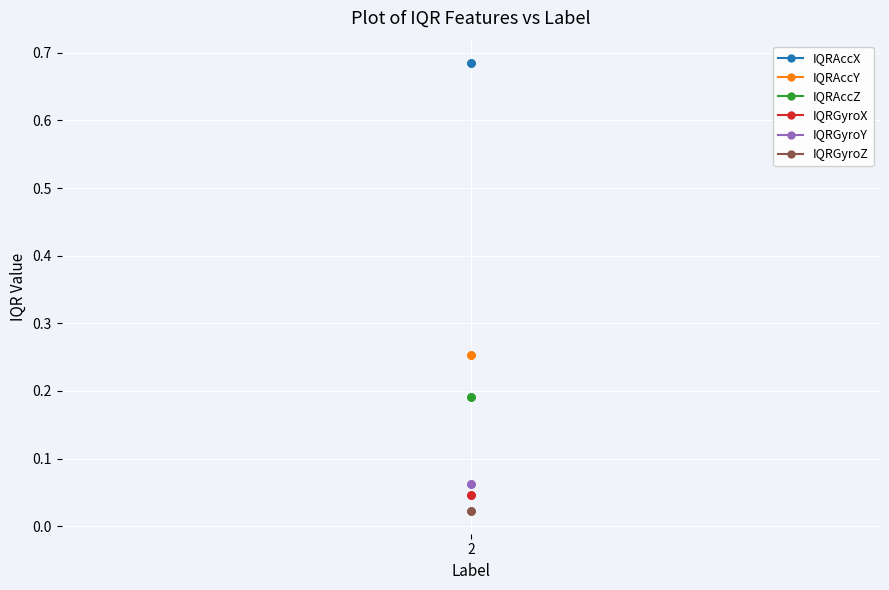

Which label corresponds to the largest value in the chart?

2